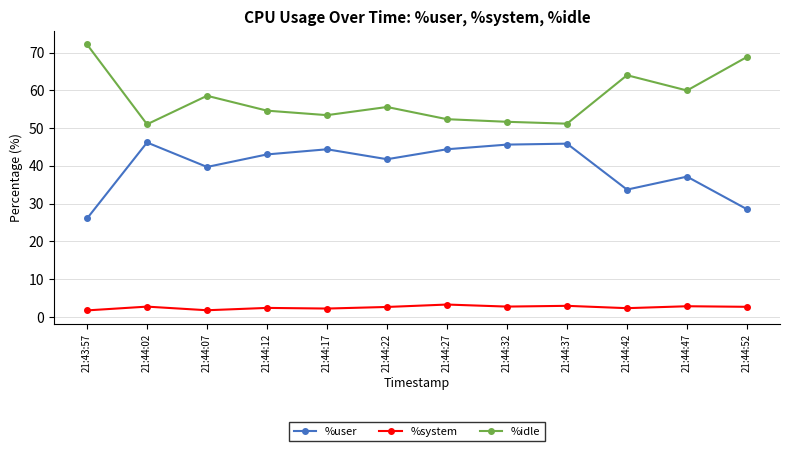

What is the difference between the %system values at 21:43:57 and 21:44:22?

0.9